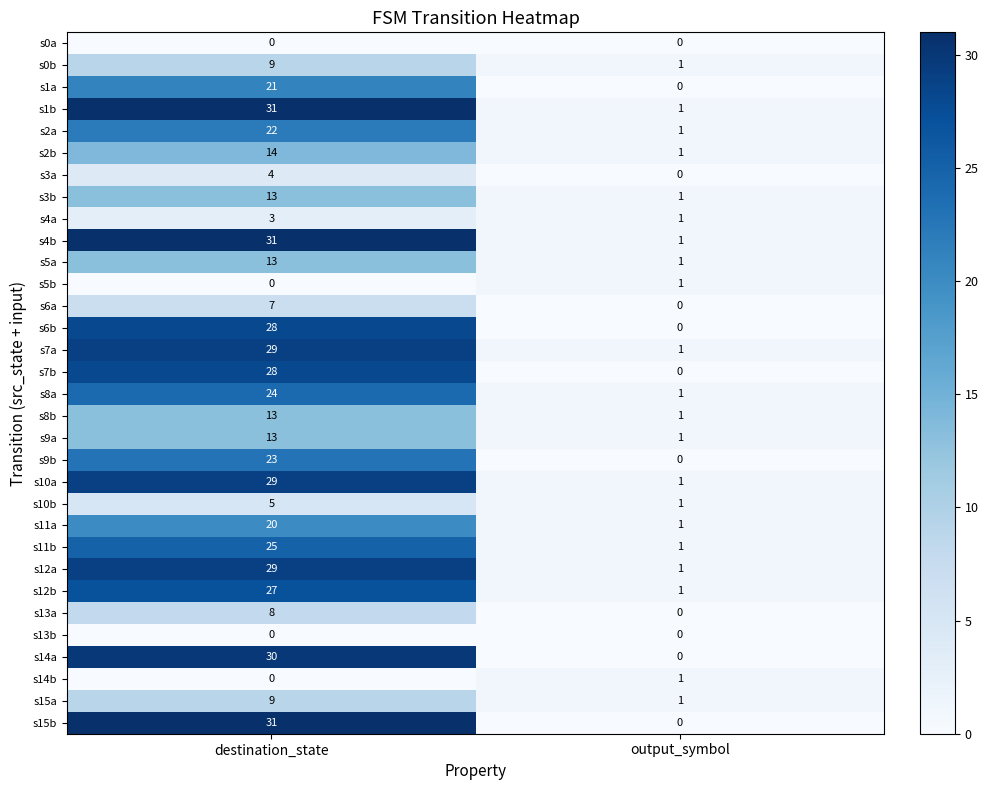

Which category has the lowest value in the s3a series?

output_symbol